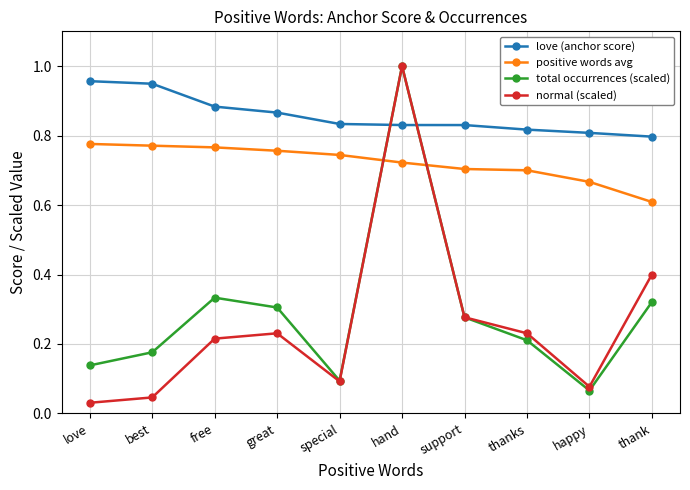

At how many categories does at least one series exceed 0?

10